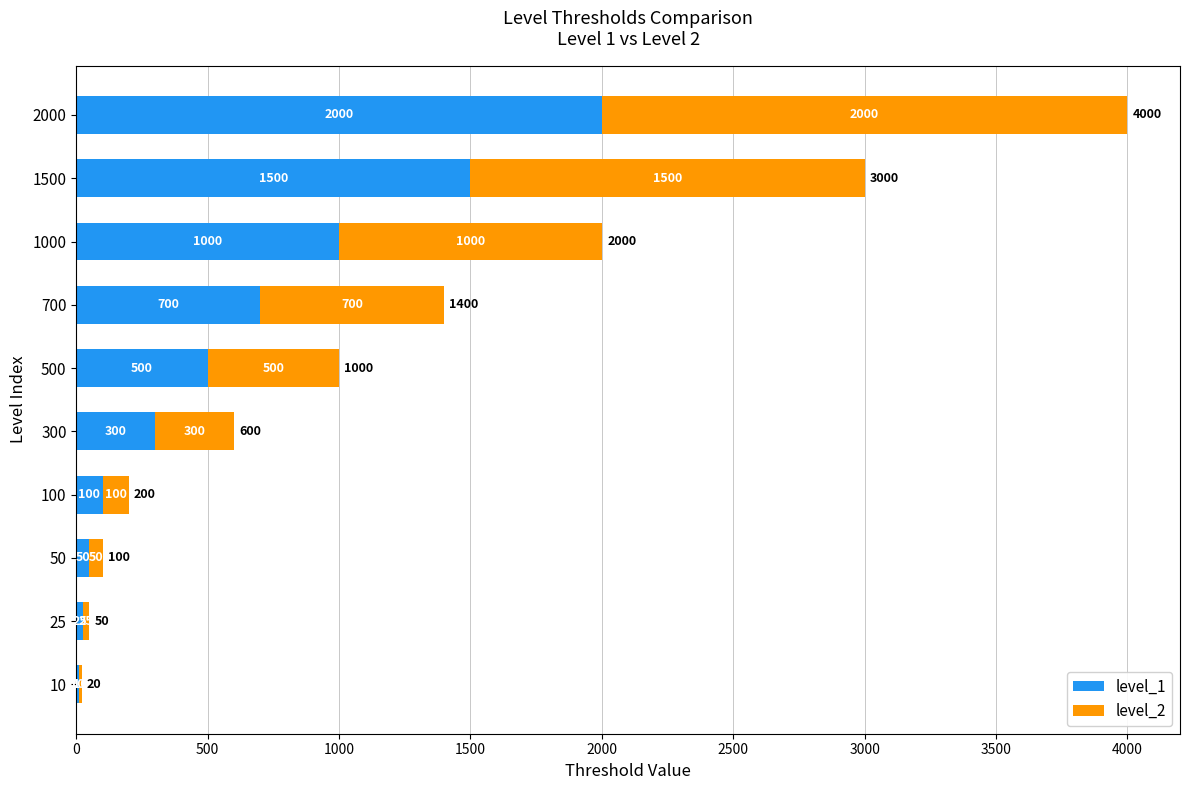

Is it true that level_1 equals 251 at 500?

False